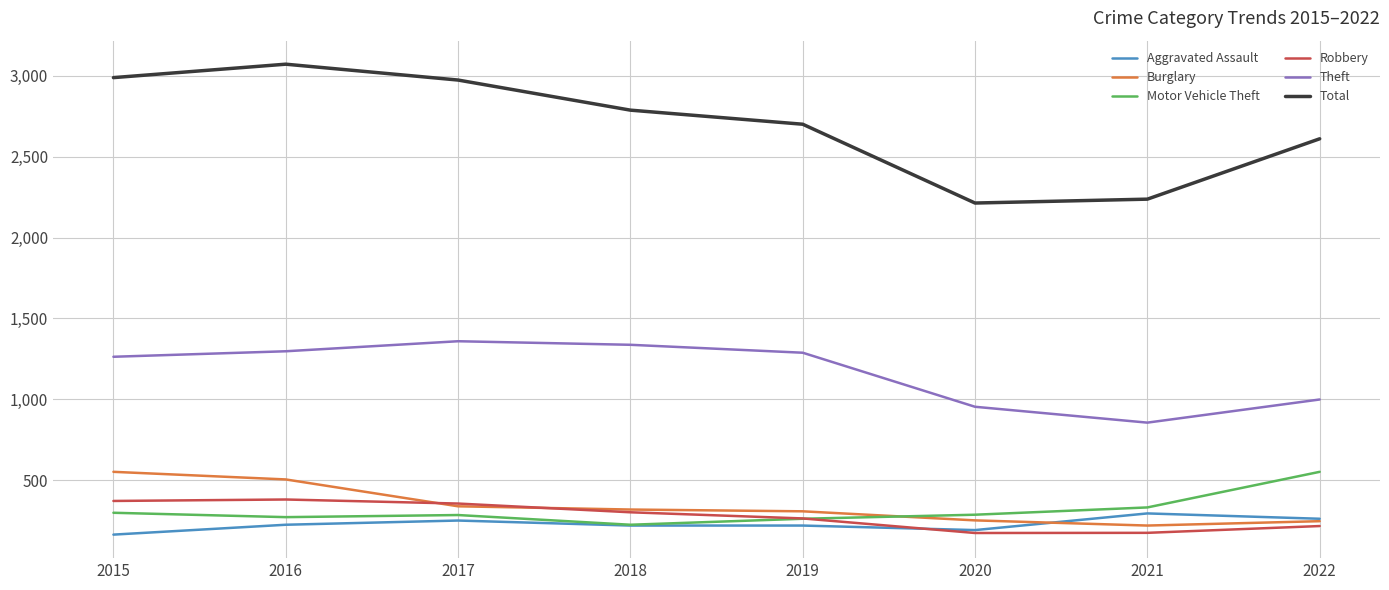

How many interior local peaks does the Theft series have?

1